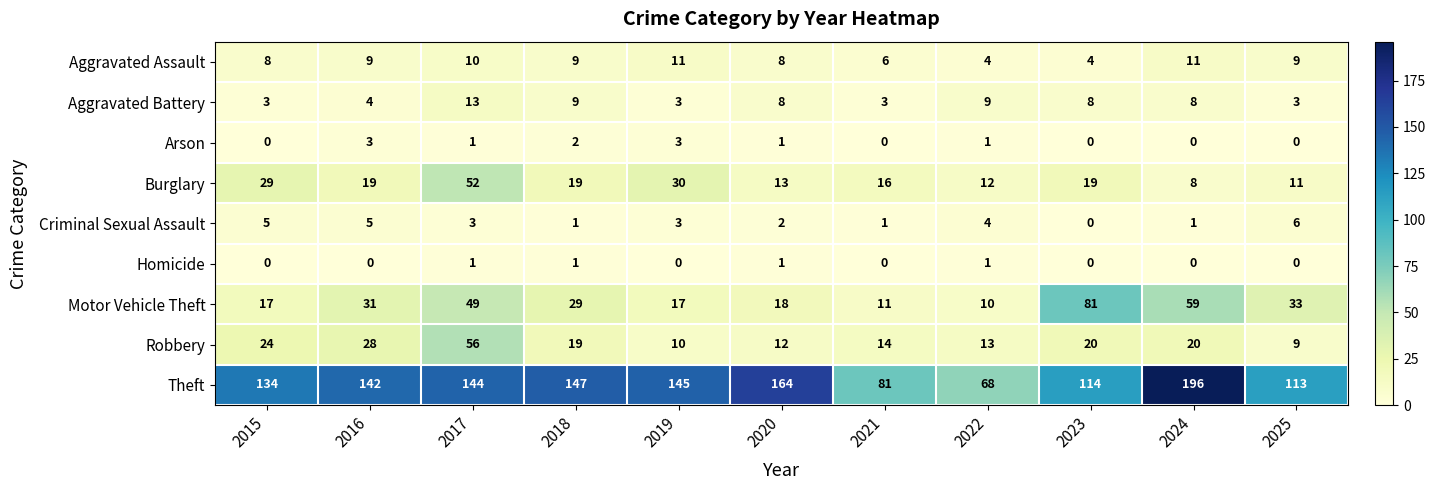

What is the highest value of the Robbery series?

56